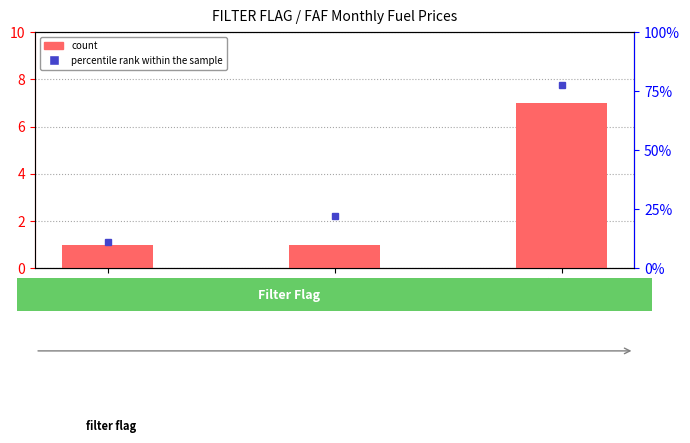

What is the sum of all count values?

9.0